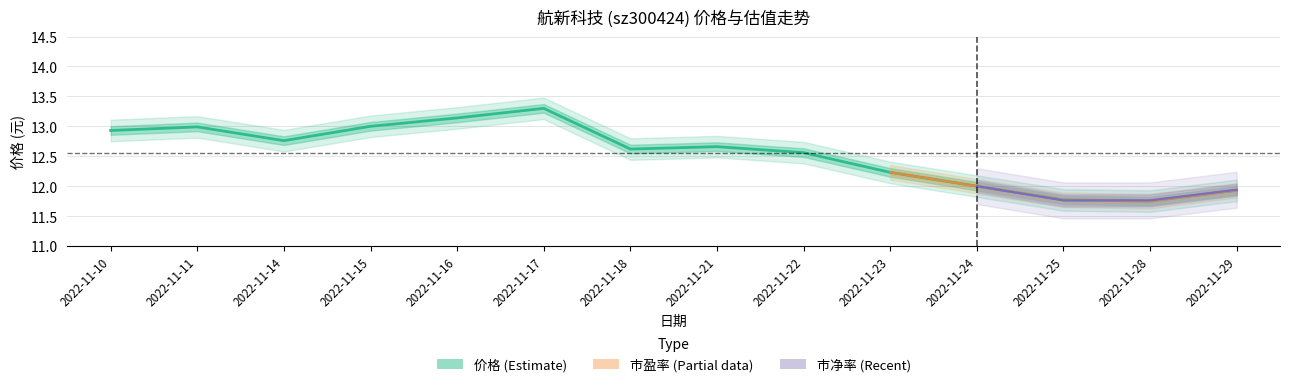

The value at 2022-11-28 is 11.8. True or false?

True